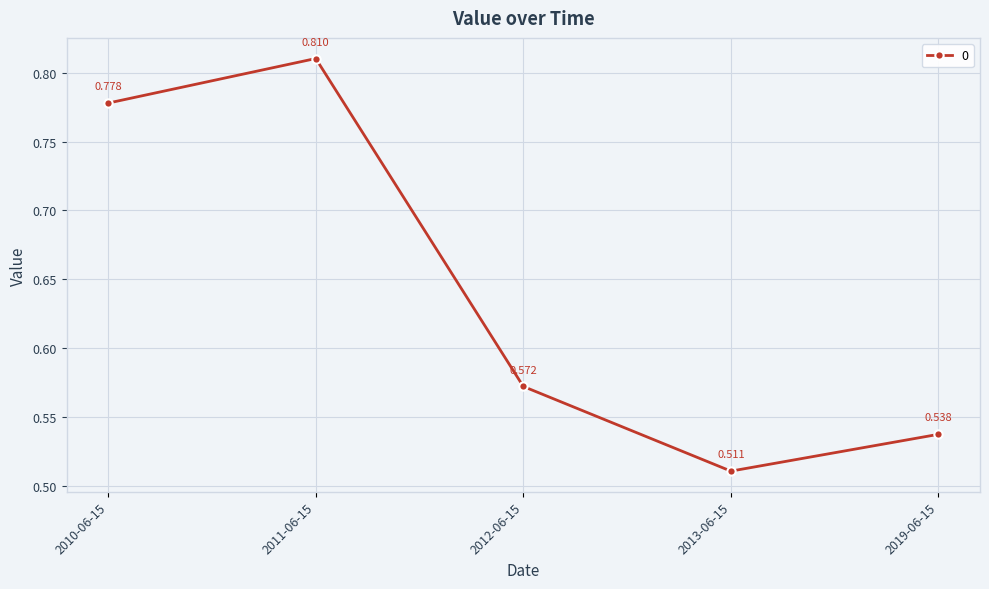

What is the difference between the values at 2019-06-15 and 2011-06-15?

0.3